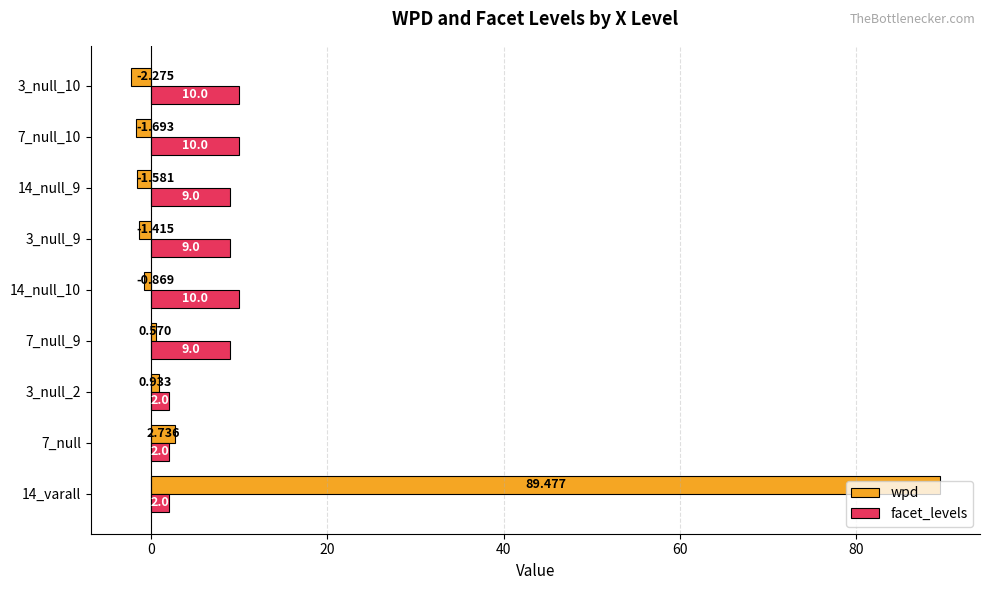

Is the value of facet_levels at 14_null_10 greater than the value of wpd at 7_null?

Yes